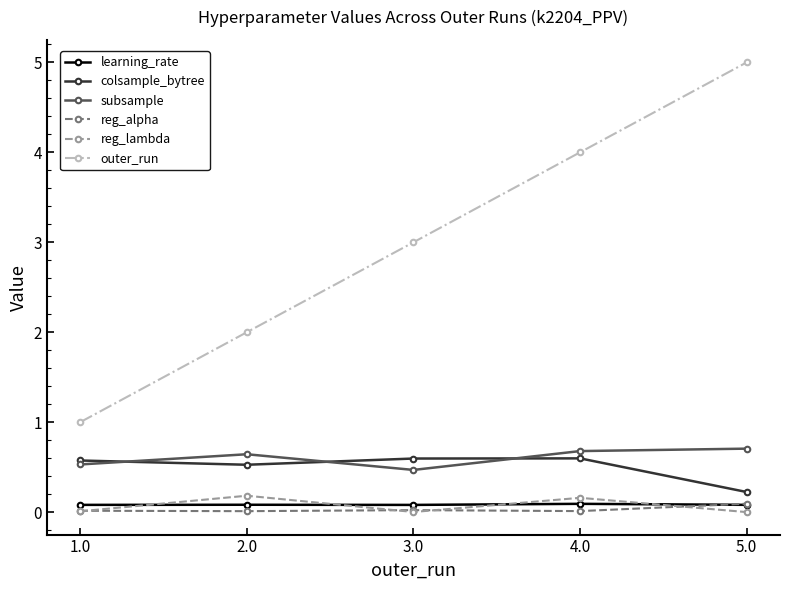

Which label corresponds to the largest value in the chart?

5.0